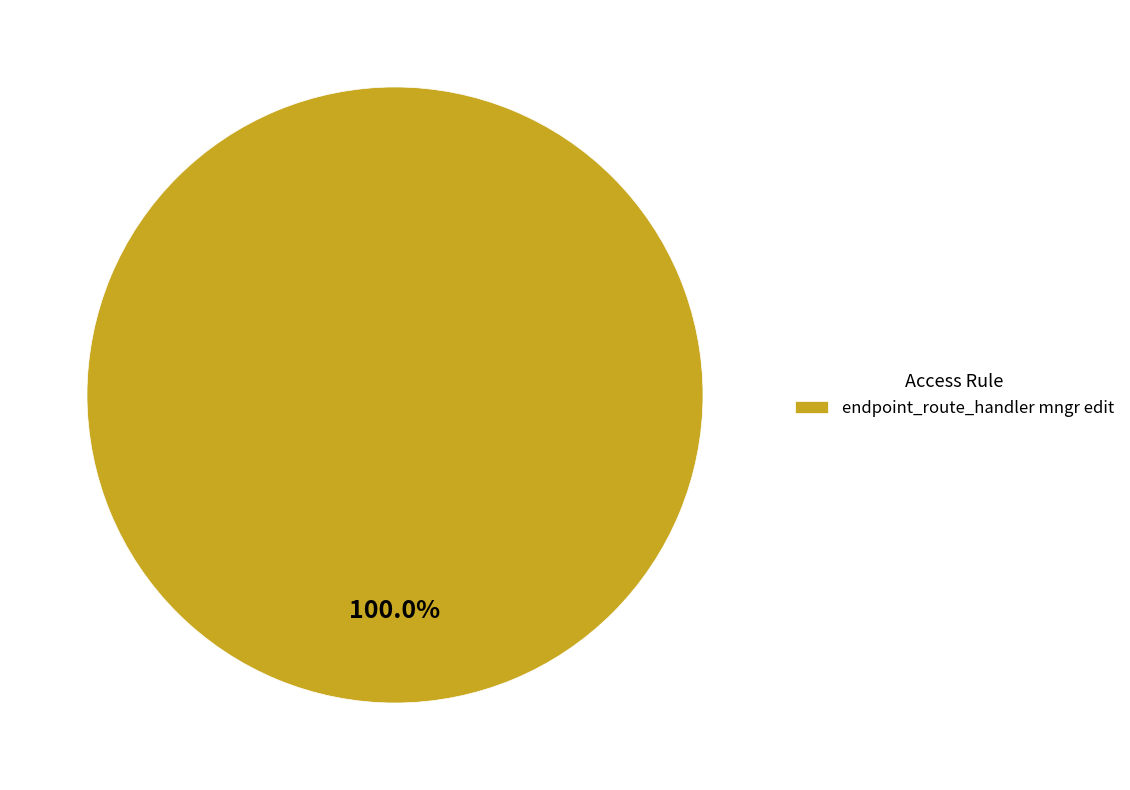

Rank the categories by value from highest to lowest.

endpoint_route_handler mngr edit